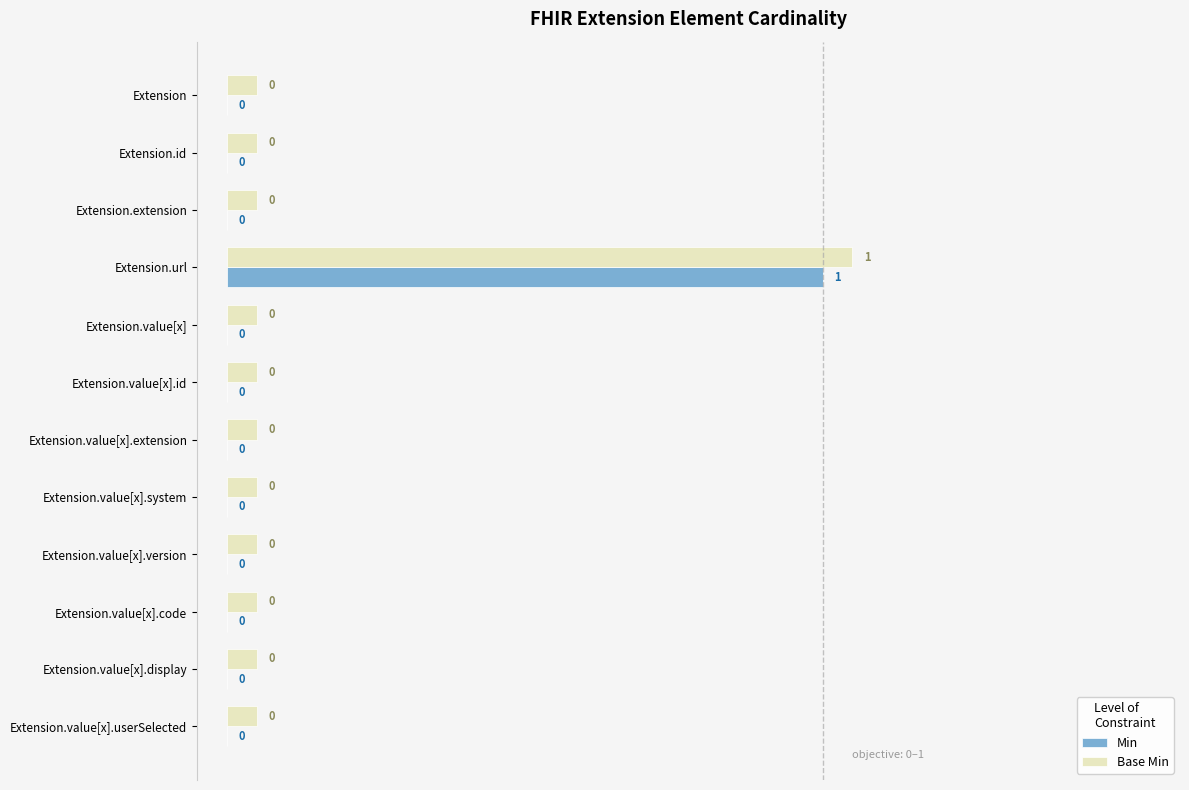

Rank the series by their average value, from highest to lowest.

Base Min, Min